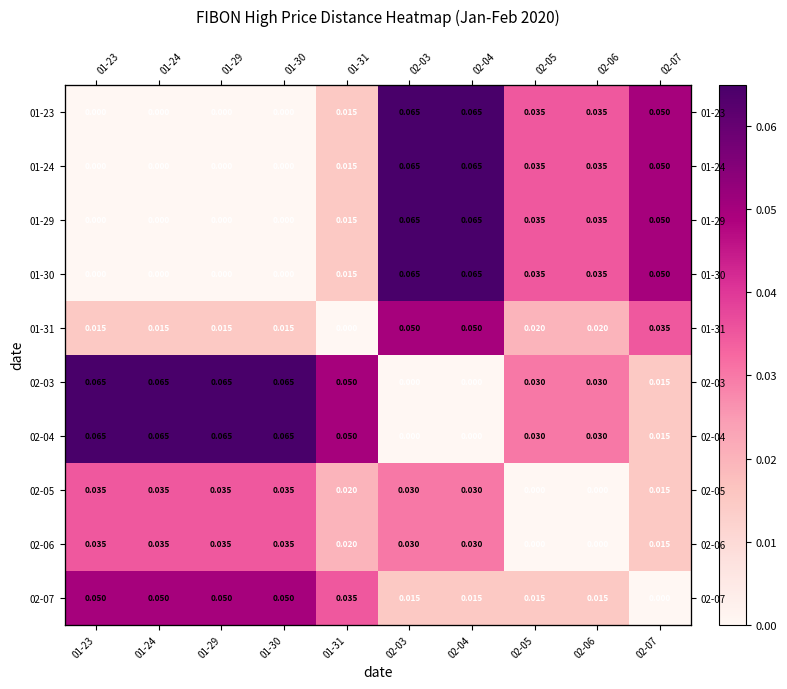

What is the total value across all series at 01-29?

0.3